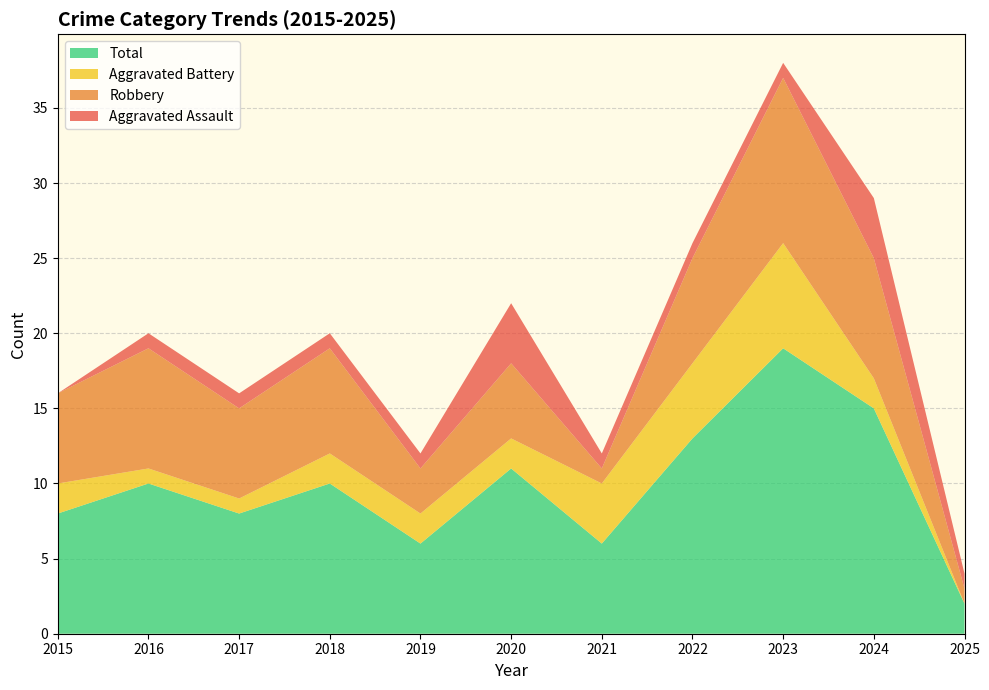

Reading right to left, list all the values displayed in this chart.

Aggravated Assault: 2025=1	2024=4	2023=1	2022=1	2021=1	2020=4	2019=1	2018=1	2017=1	2016=1	2015=0
Aggravated Battery: 2025=0	2024=2	2023=7	2022=5	2021=4	2020=2	2019=2	2018=2	2017=1	2016=1	2015=2
Robbery: 2025=1	2024=8	2023=11	2022=7	2021=1	2020=5	2019=3	2018=7	2017=6	2016=8	2015=6
Total: 2025=2	2024=15	2023=19	2022=13	2021=6	2020=11	2019=6	2018=10	2017=8	2016=10	2015=8